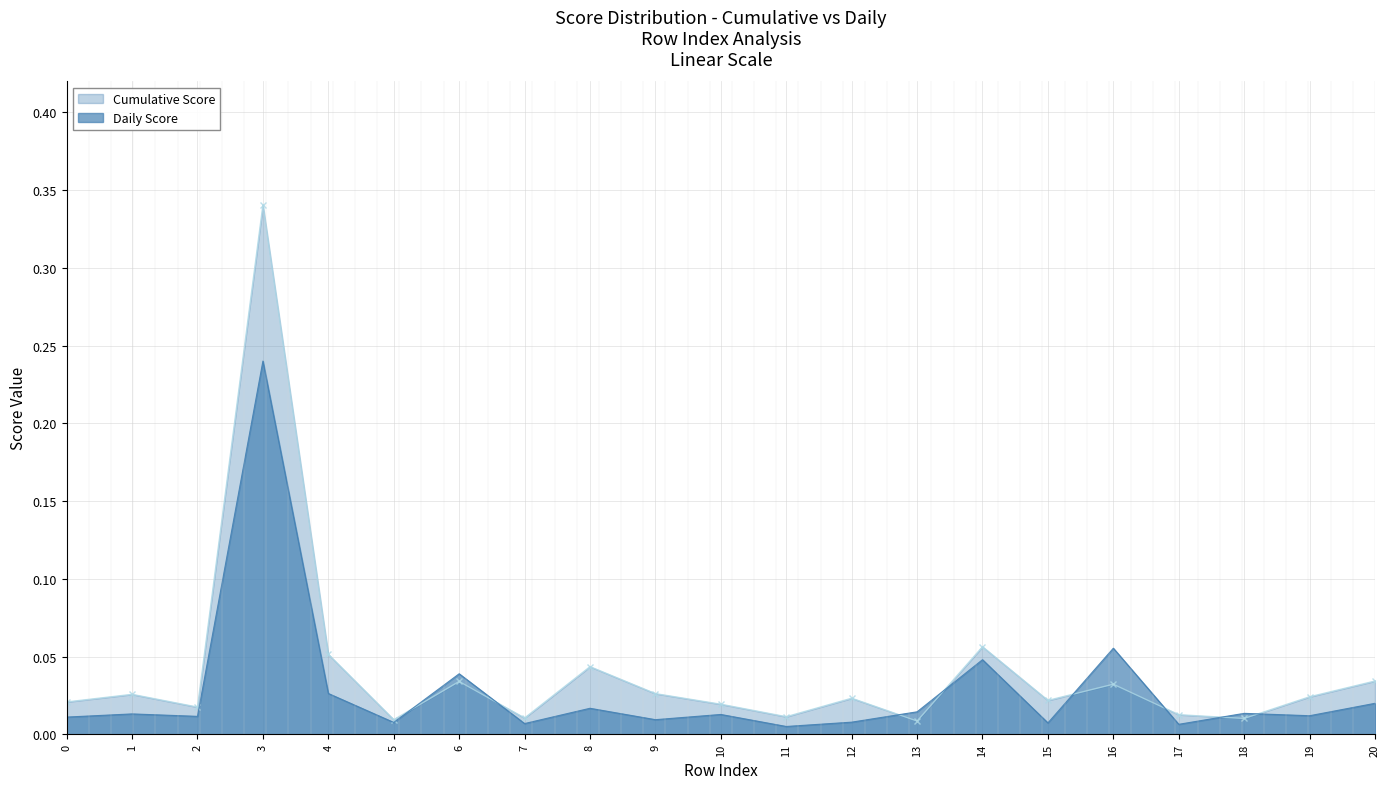

Which has a higher value, 17 or 11?

17